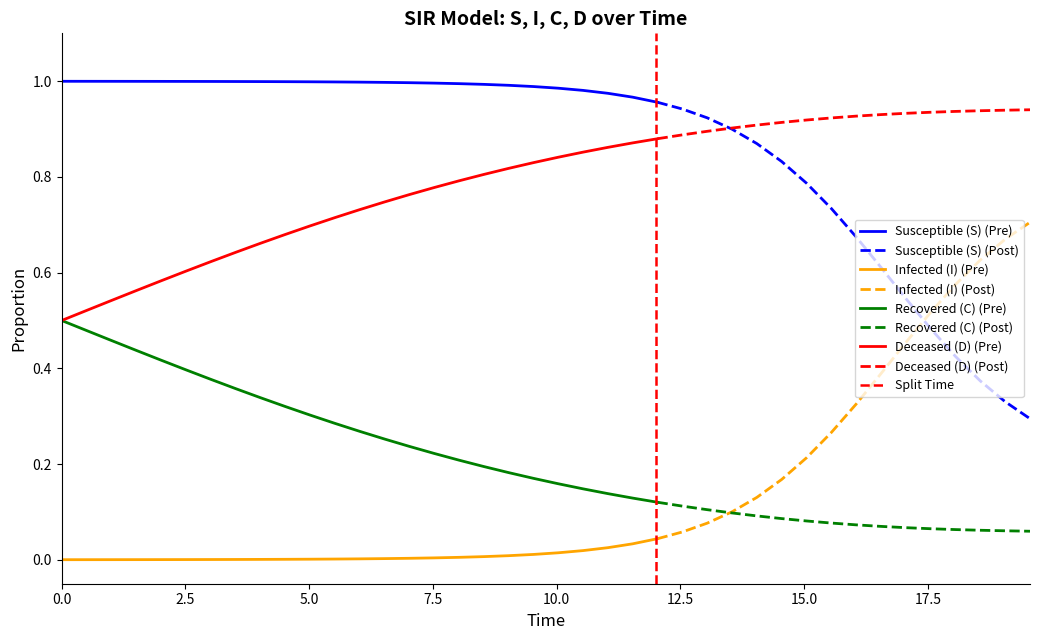

What is the average value of the C series?

0.2